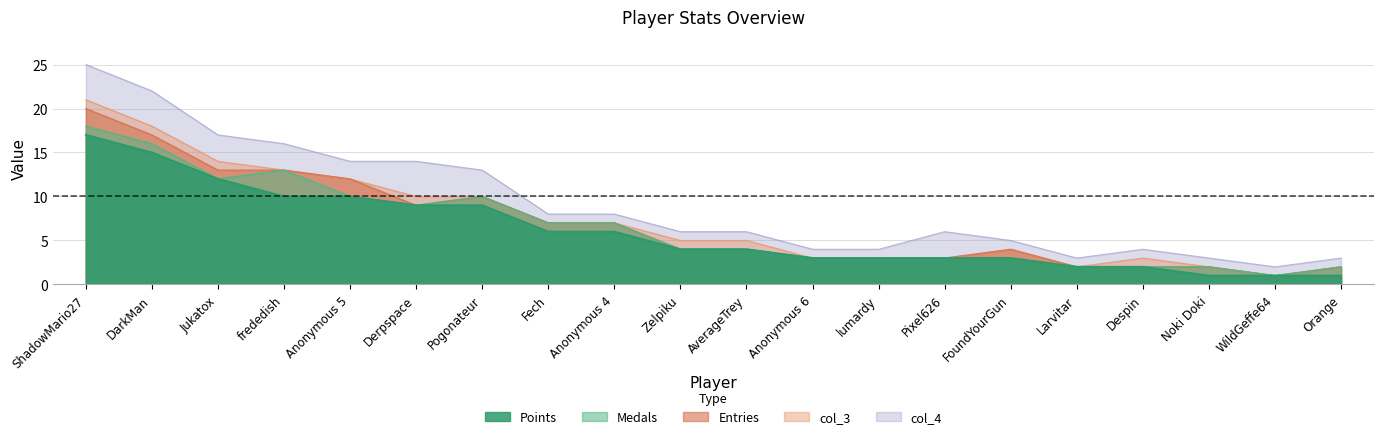

The col_3 series shows 1 at Anonymous 6. True or false?

False